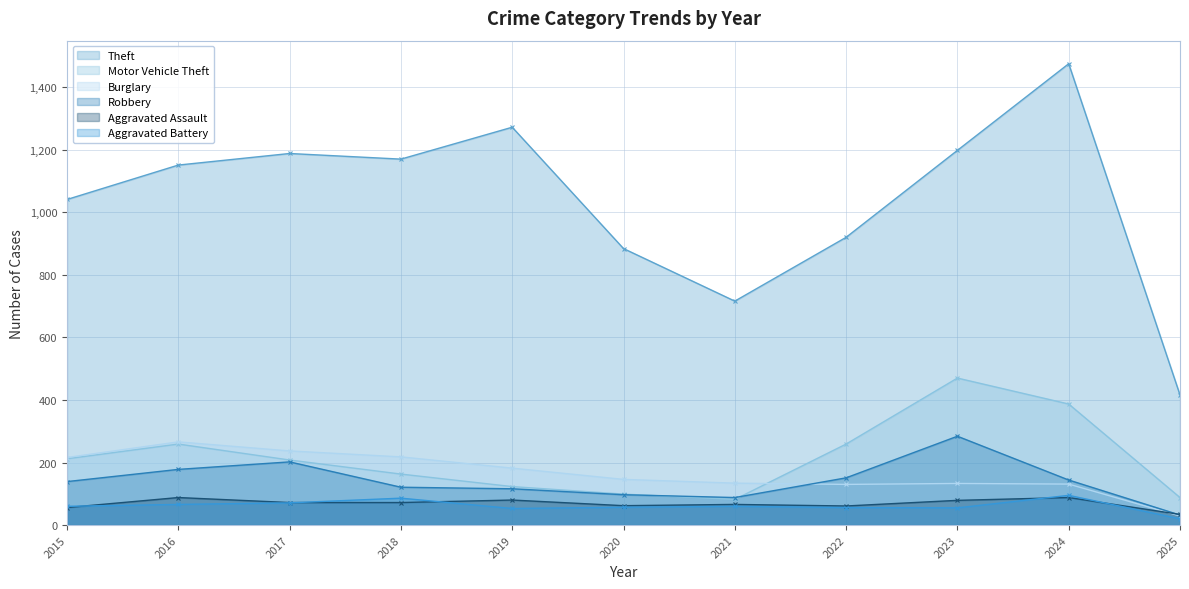

List the labels in order of Burglary value, largest first.

2016, 2017, 2018, 2015, 2019, 2020, 2021, 2023, 2024, 2022, 2025